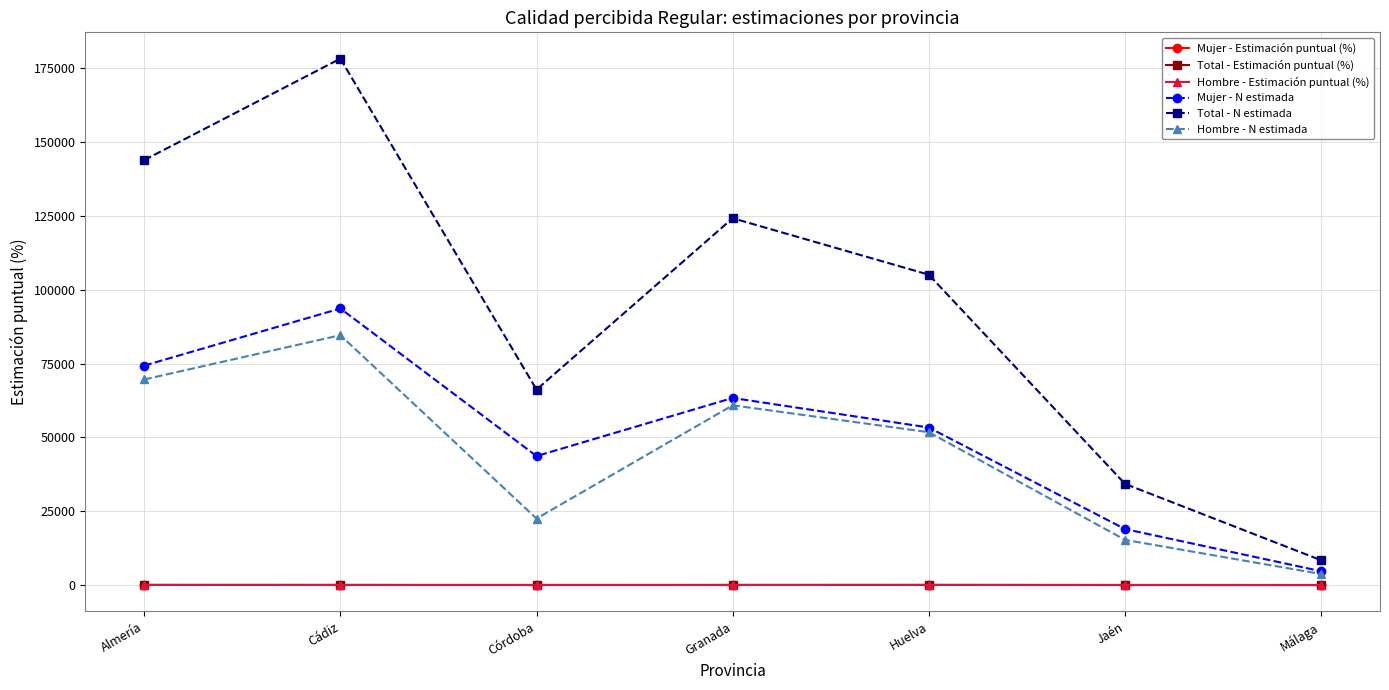

What is the label of the 3rd point from the right?

Huelva